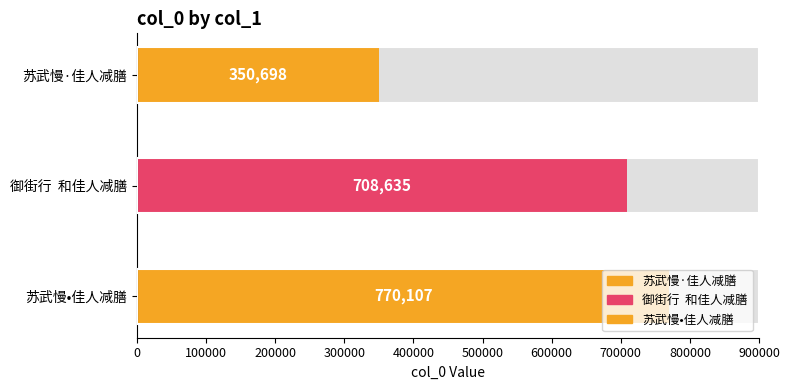

How many bars are there in total?

3